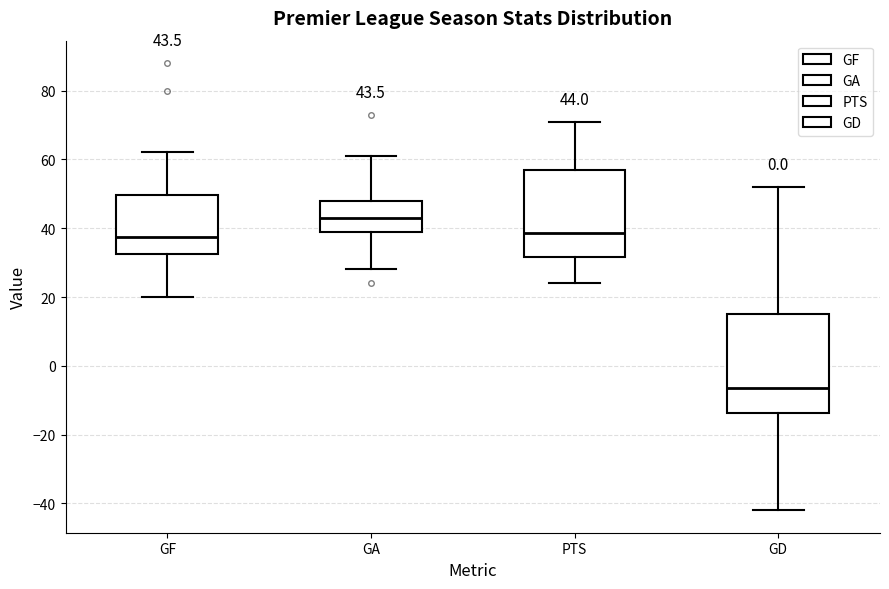

Which box has the lowest median line?

GD